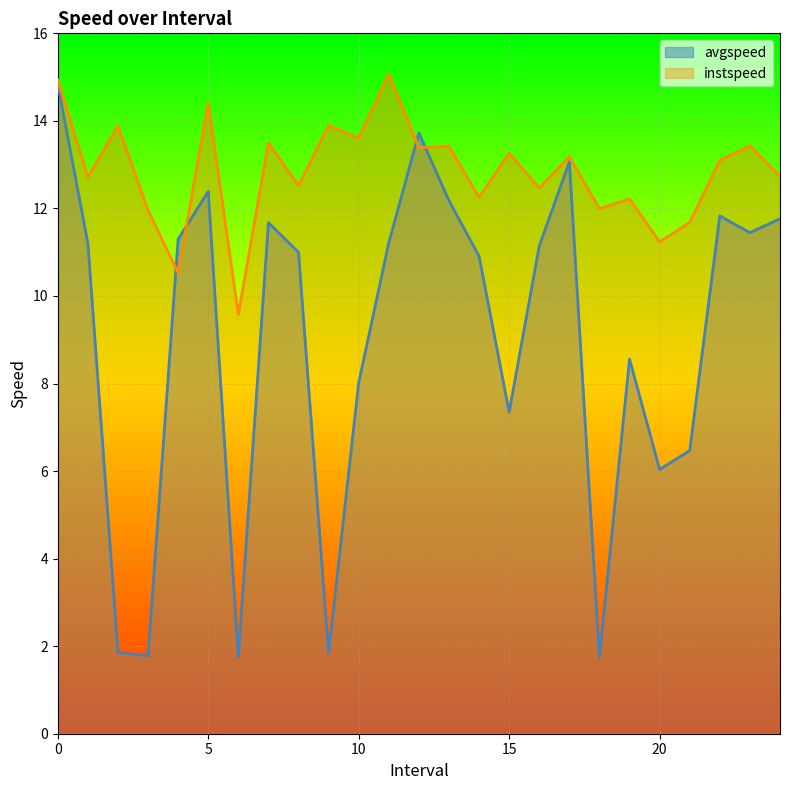

What is the value of the avgspeed point at the 16th from the left?

7.3